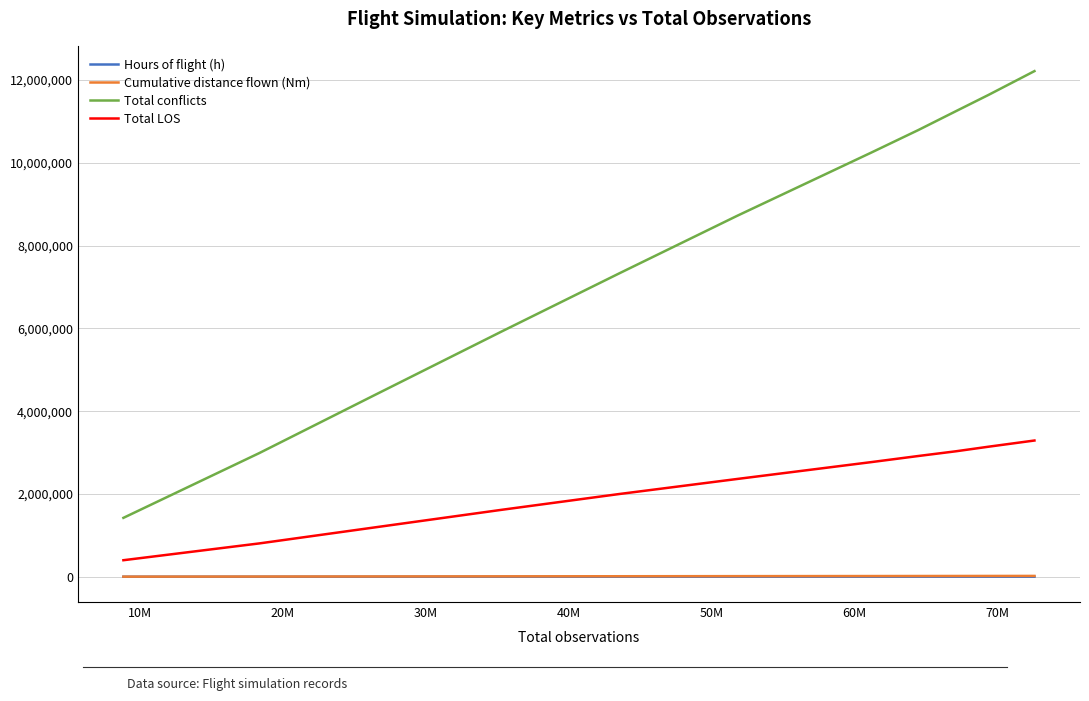

Which series has the widest spread of values?

Total conflicts